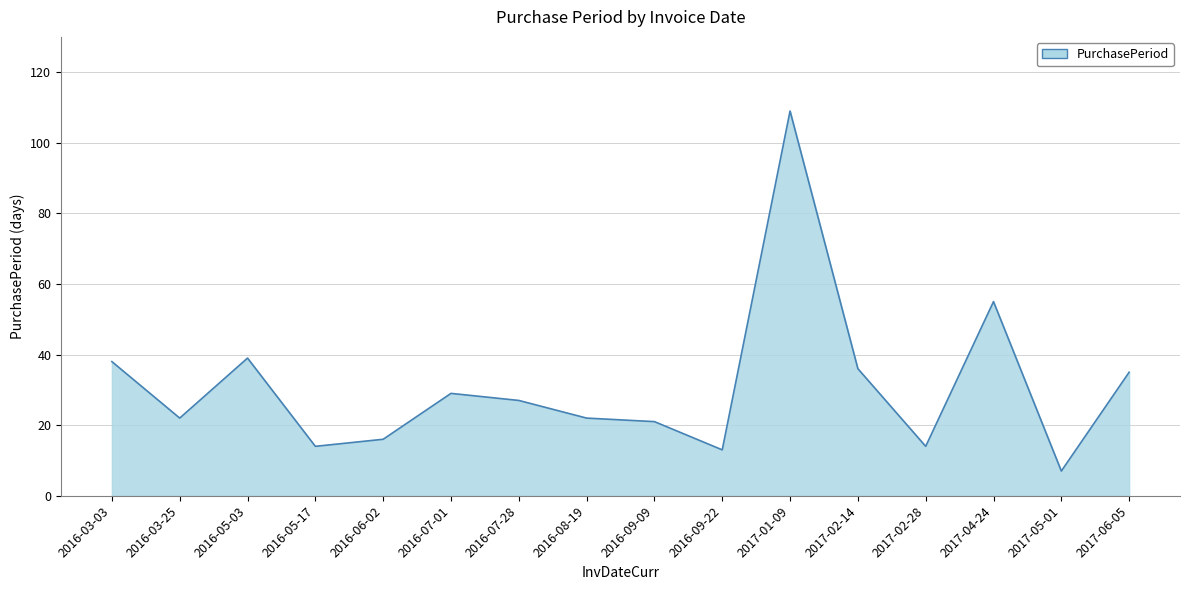

Reading left to right, extract all data points from this chart.

2016-03-03=38	2016-03-25=22	2016-05-03=39	2016-05-17=14	2016-06-02=16	2016-07-01=29	2016-07-28=27	2016-08-19=22	2016-09-09=21	2016-09-22=13	2017-01-09=109	2017-02-14=36	2017-02-28=14	2017-04-24=55	2017-05-01=7	2017-06-05=35